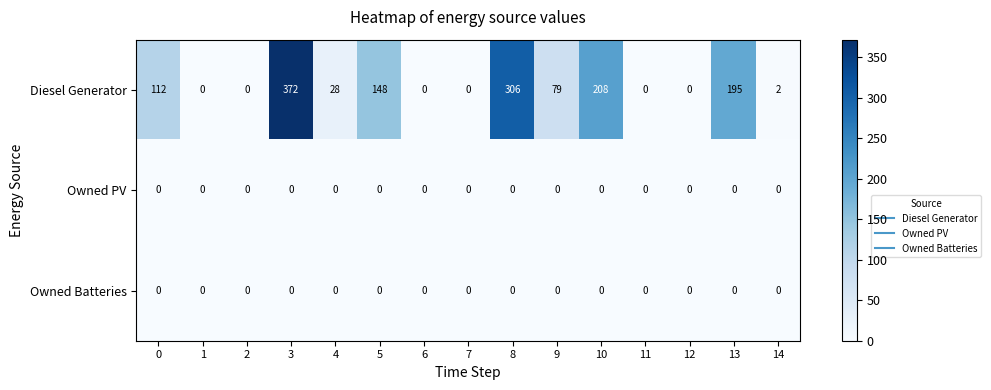

The value of Diesel Generator at 2 is 0. True or false?

True